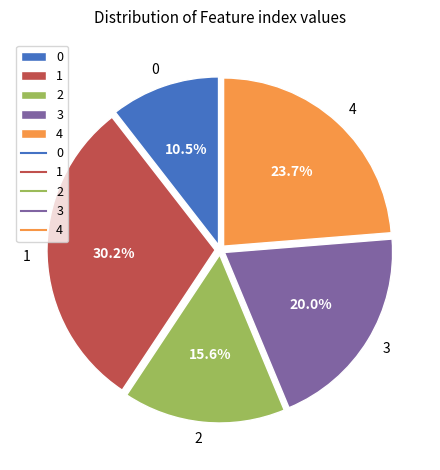

To the nearest percent, what is the difference between the largest and smallest slice percentages?

20%